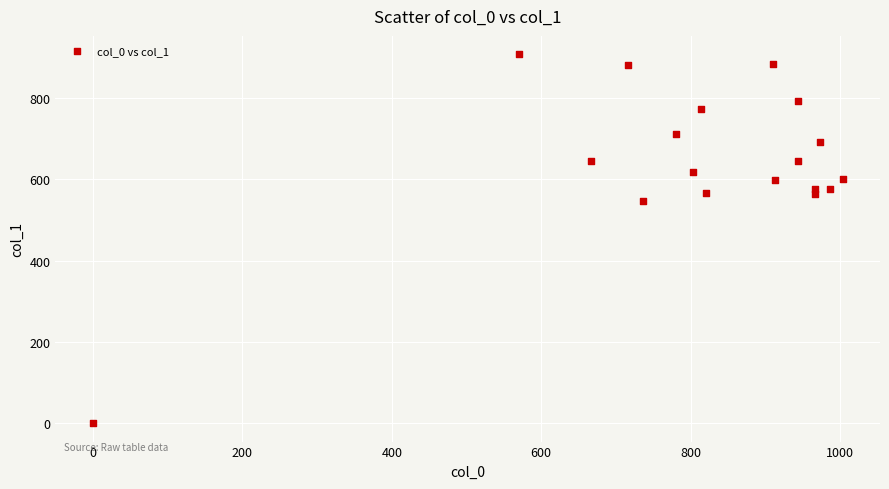

What Y value in the scatter plot is closest to 453?

546.8